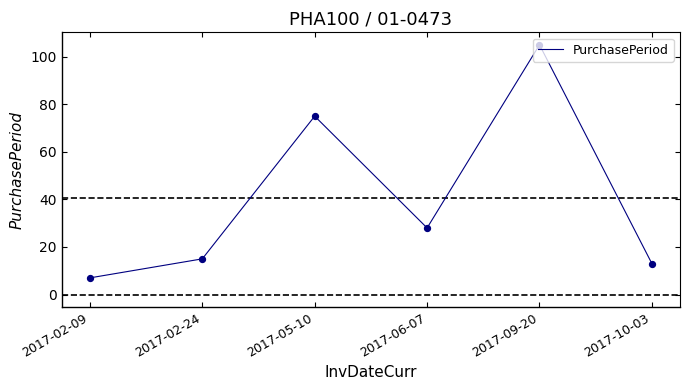

What is the ratio of the value at 2017-05-10 to the value at 2017-09-20?

0.7